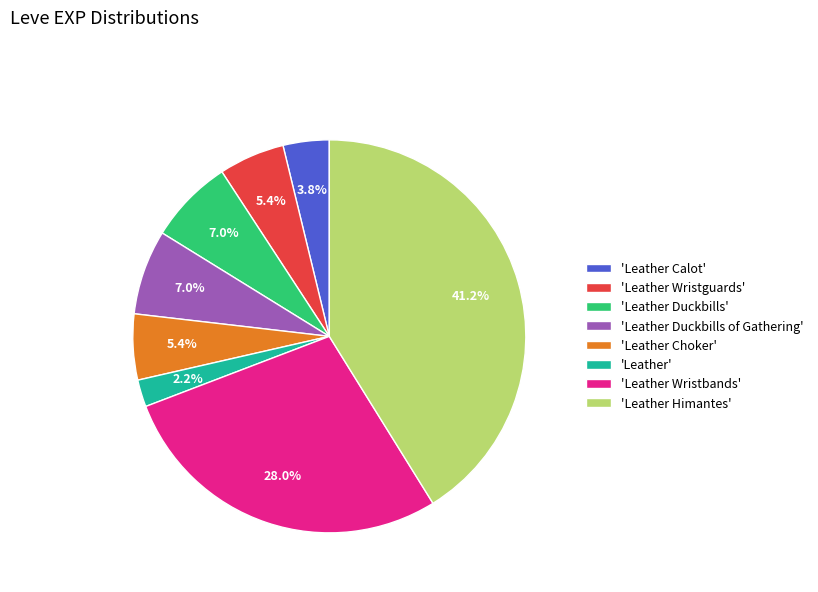

Combined, do 'Leather Calot' and 'Leather' account for over 50%?

No